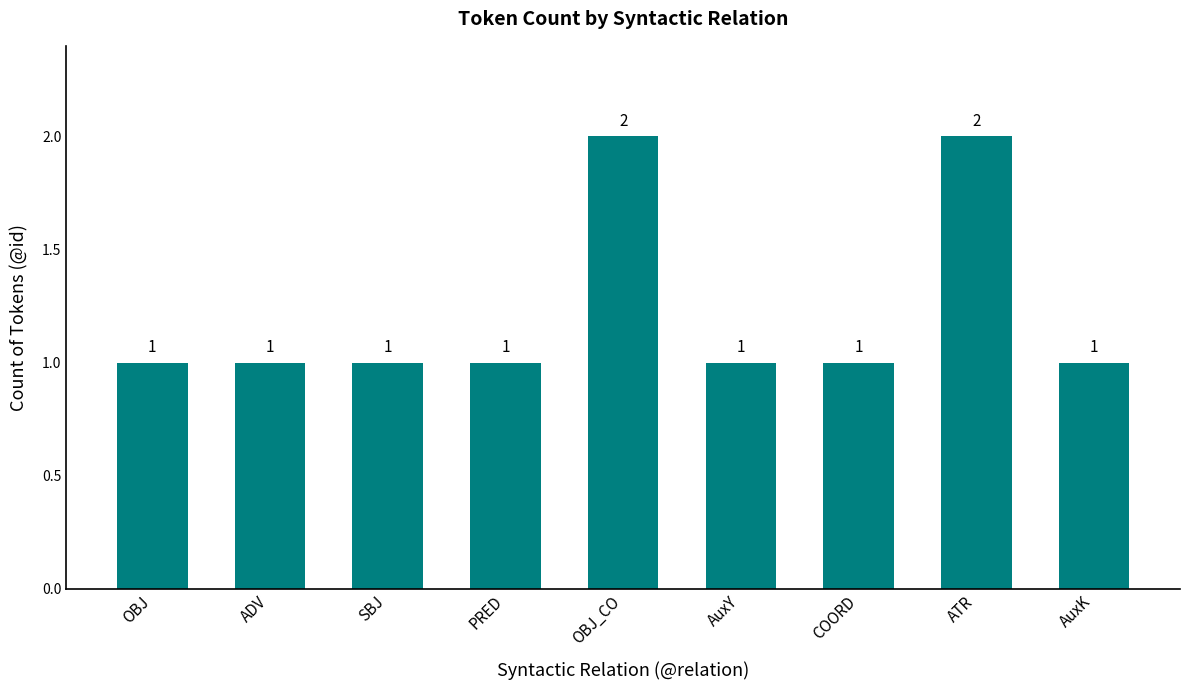

The value at COORD is 1. True or false?

True